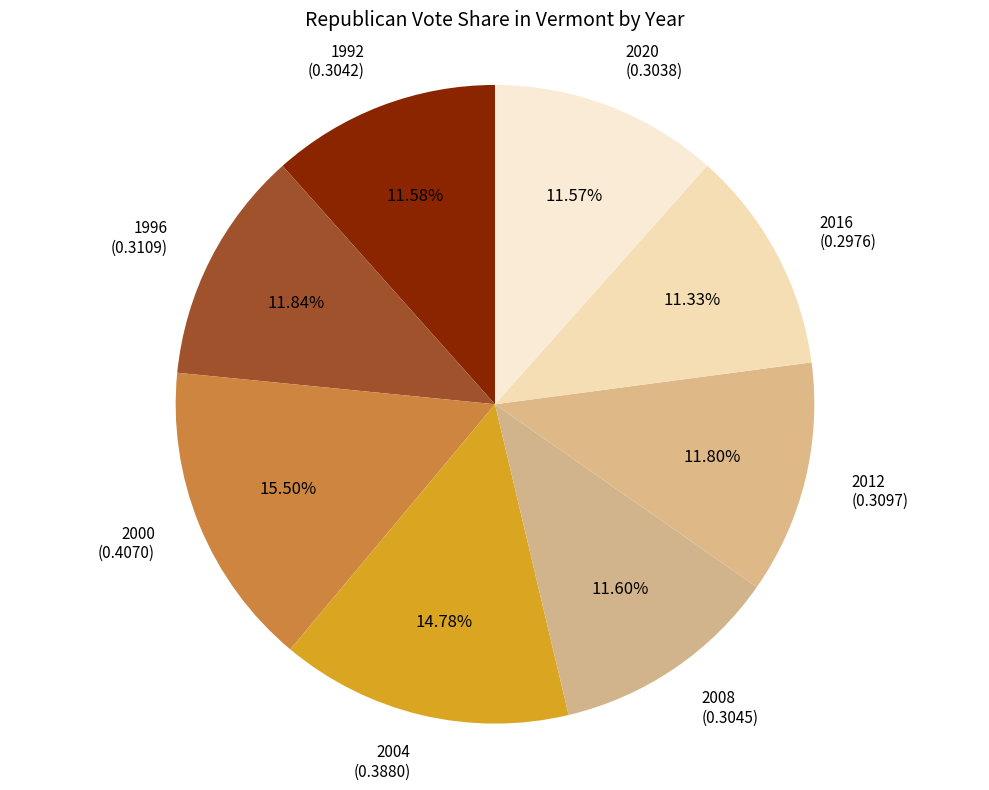

Count the number of slices in the pie.

8